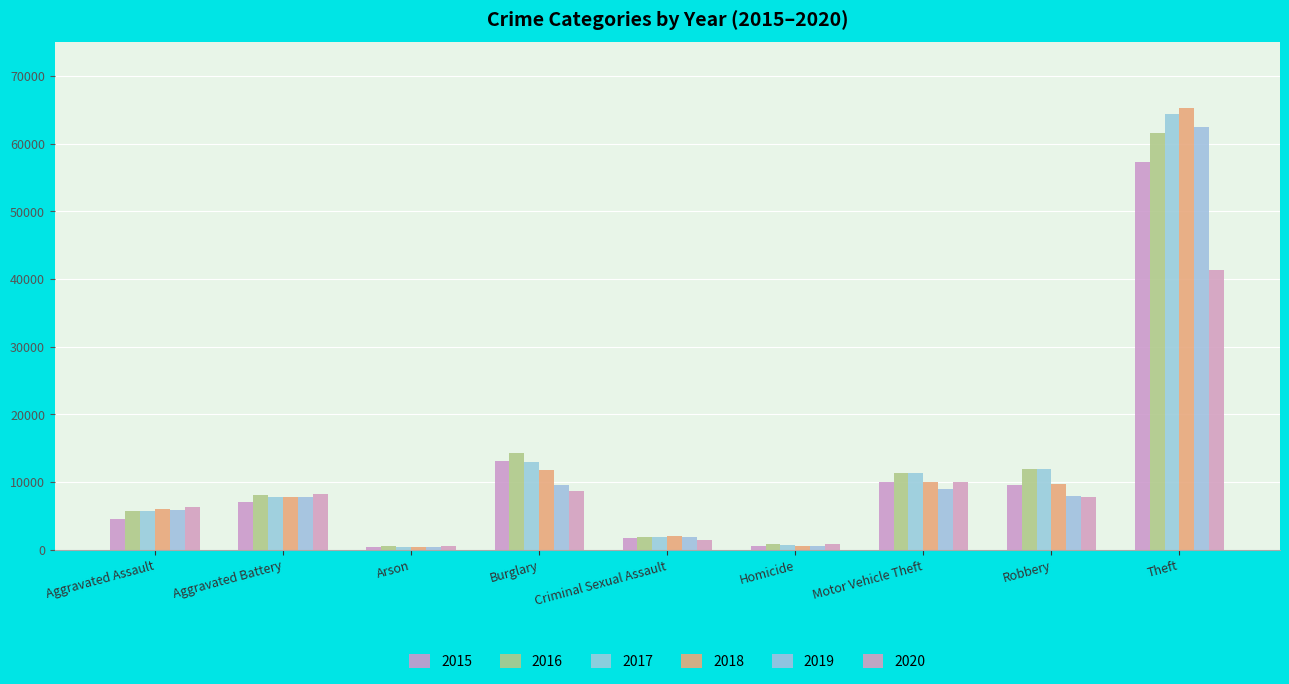

Between Arson and Motor Vehicle Theft, which is larger?

Motor Vehicle Theft